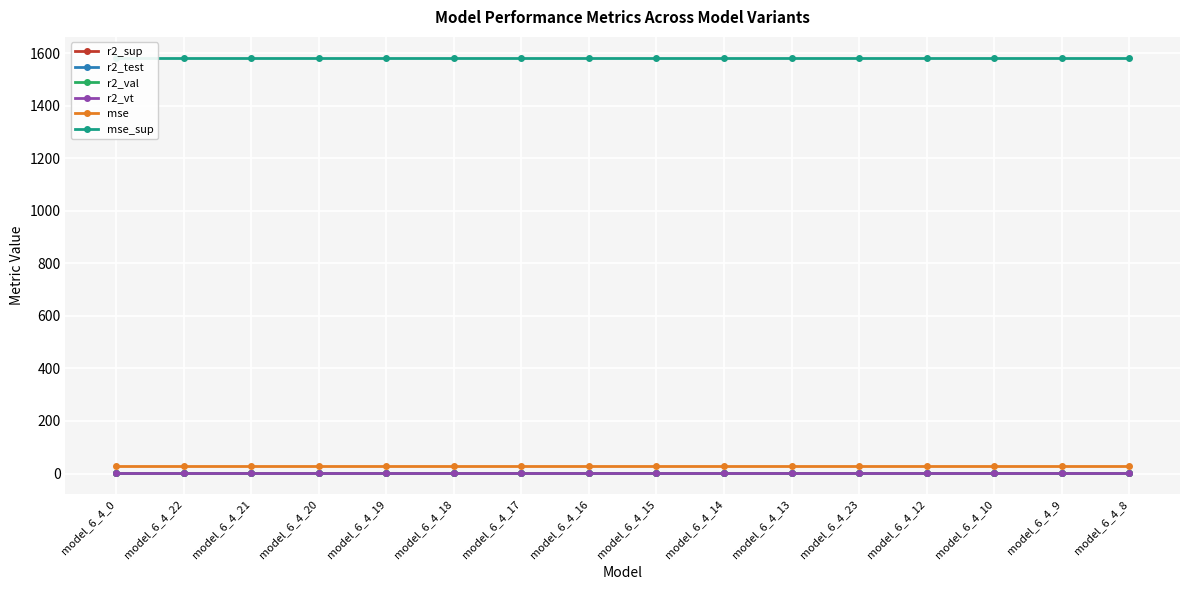

True or false: mse and mse_sup intersect in this chart.

False